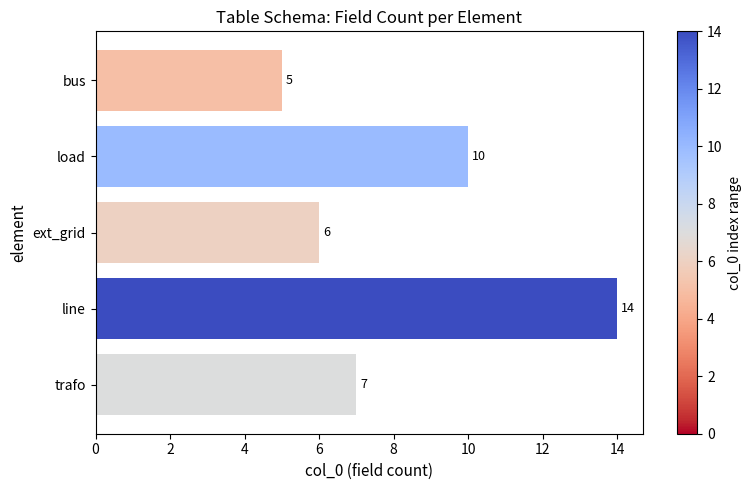

How many values are between 6 and 10?

3